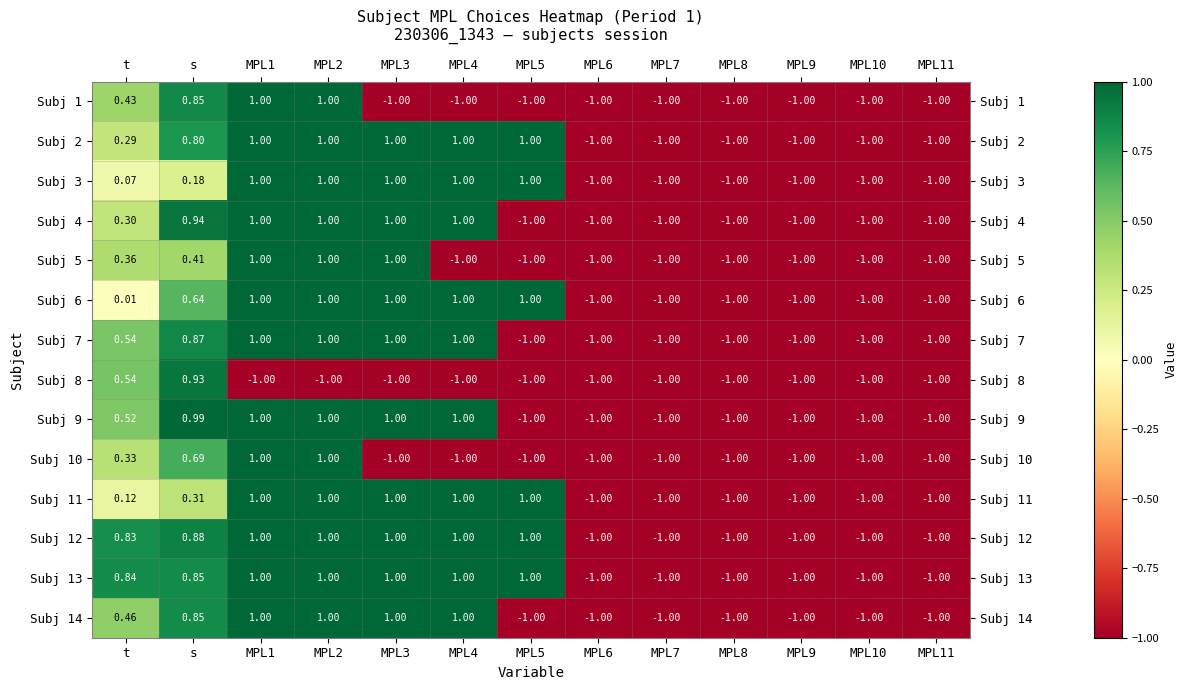

Count the number of categories in the chart.

13